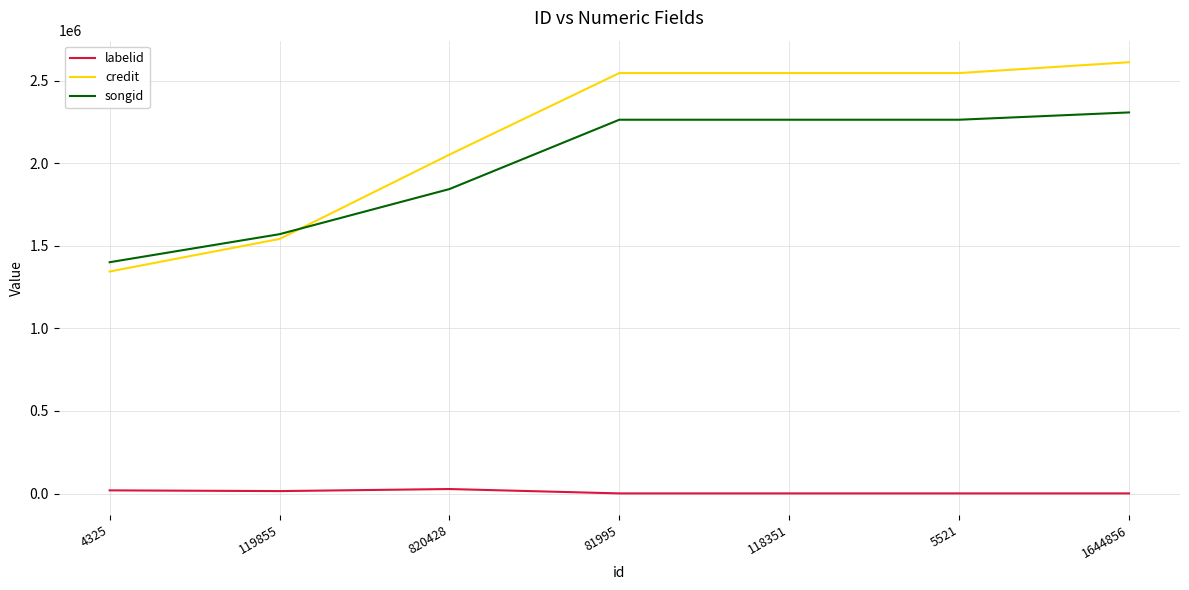

Which series has the largest total across all categories?

credit